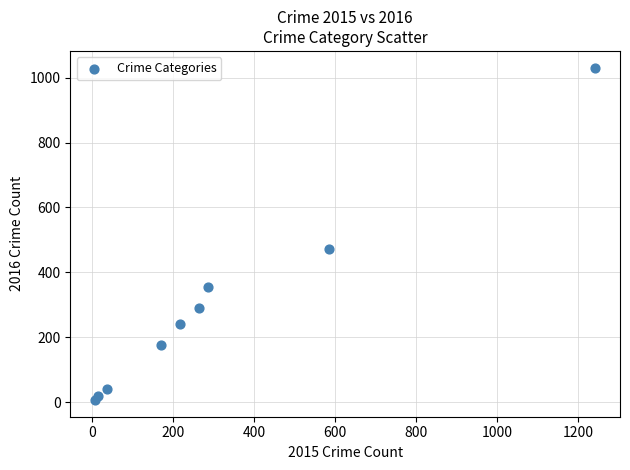

What is the average X value?

314